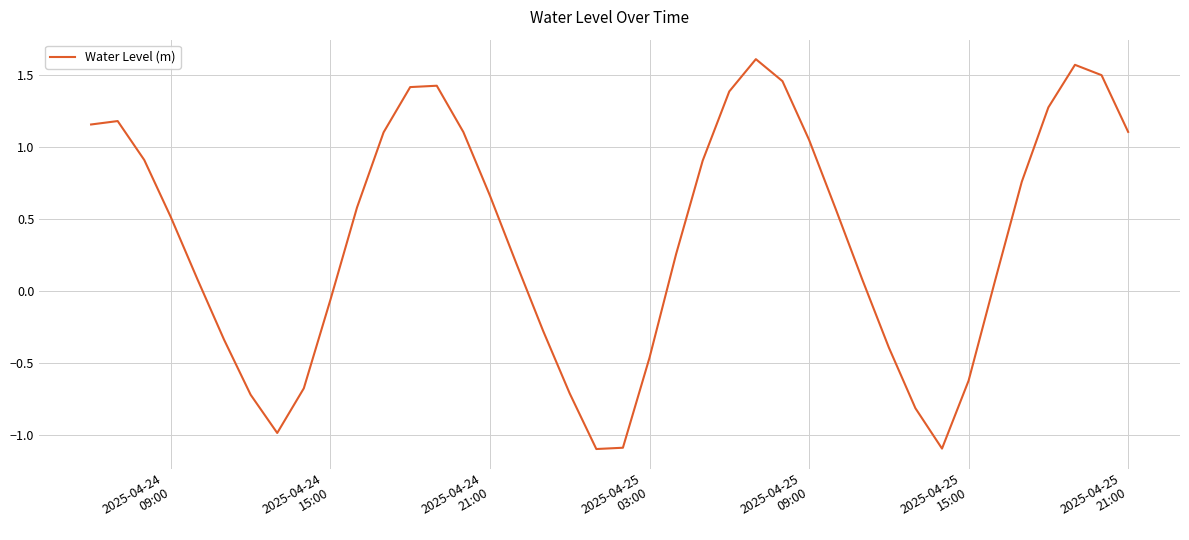

What is the difference between the maximum and minimum values?

2.7